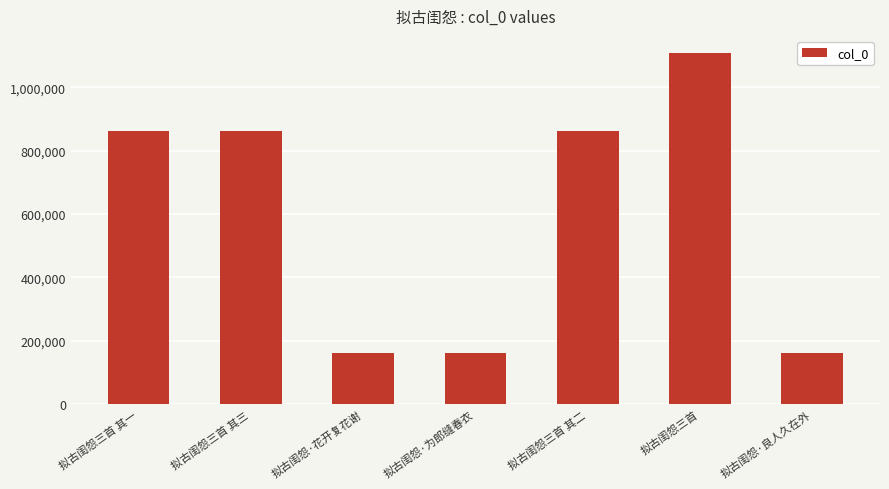

What is the difference between the second highest and second lowest values?

700309